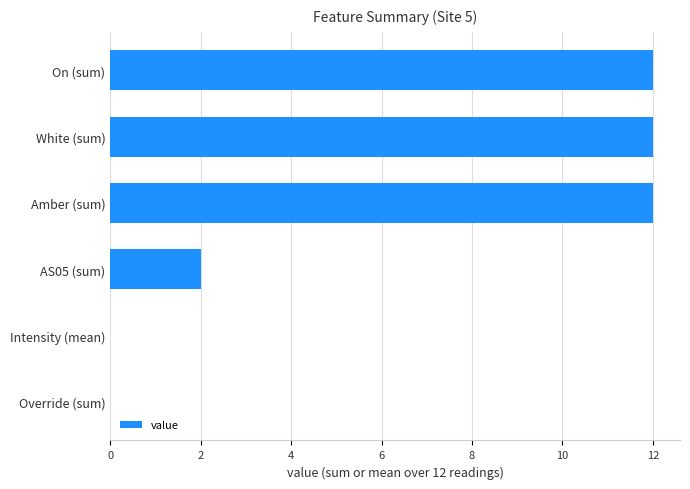

What is the average value?

6.3